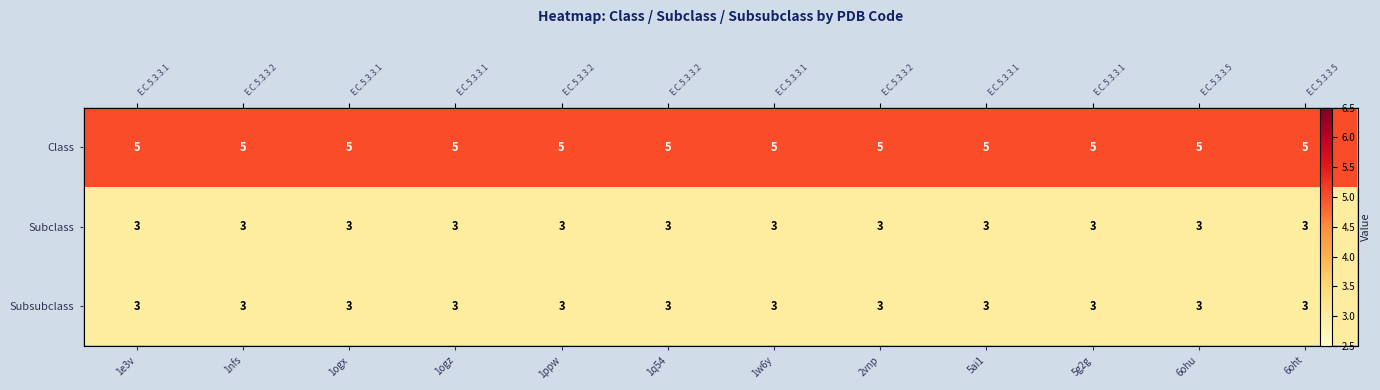

Which label corresponds to the largest value in the chart?

1e3v